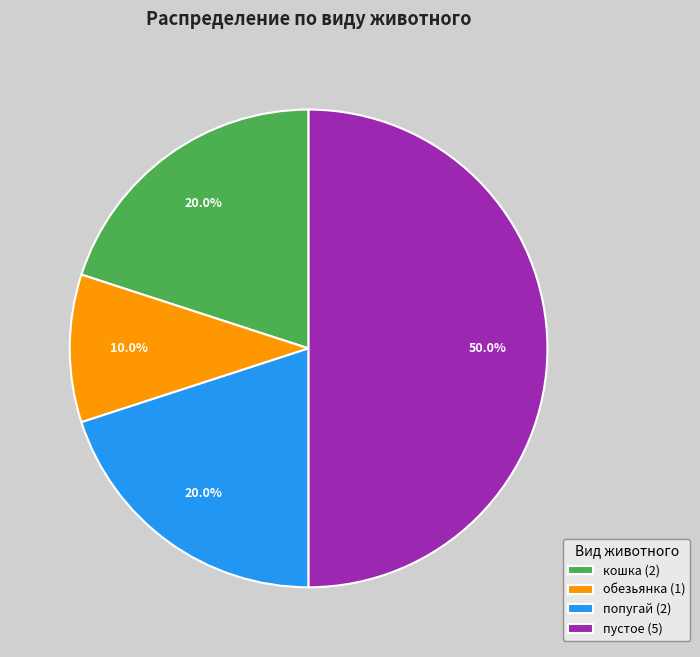

What is the smallest slice in the pie chart?

обезьянка